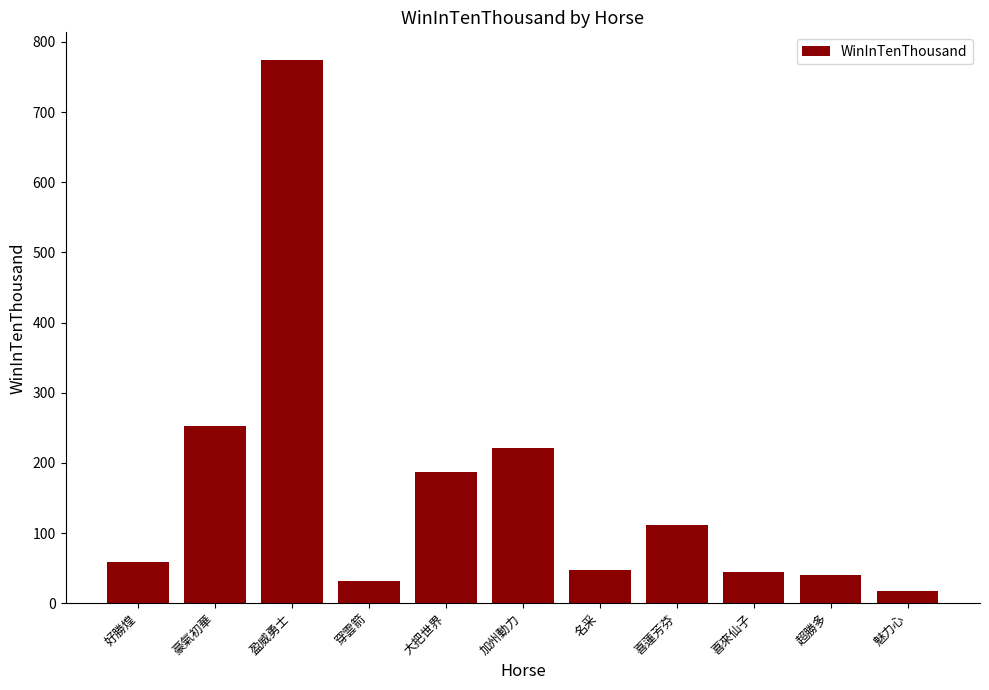

What is the label of the 2nd bar from the left?

豪氣初華